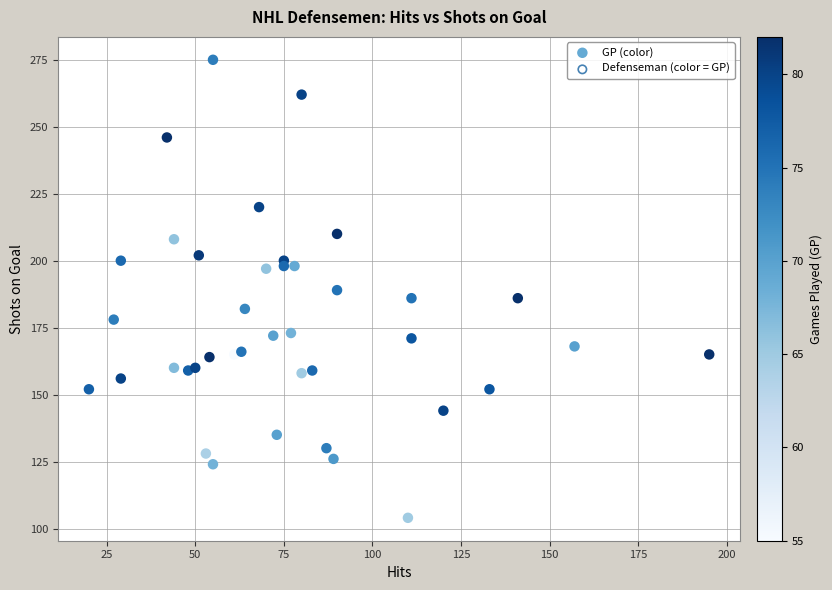

What is the range of X values (max minus min)?

175